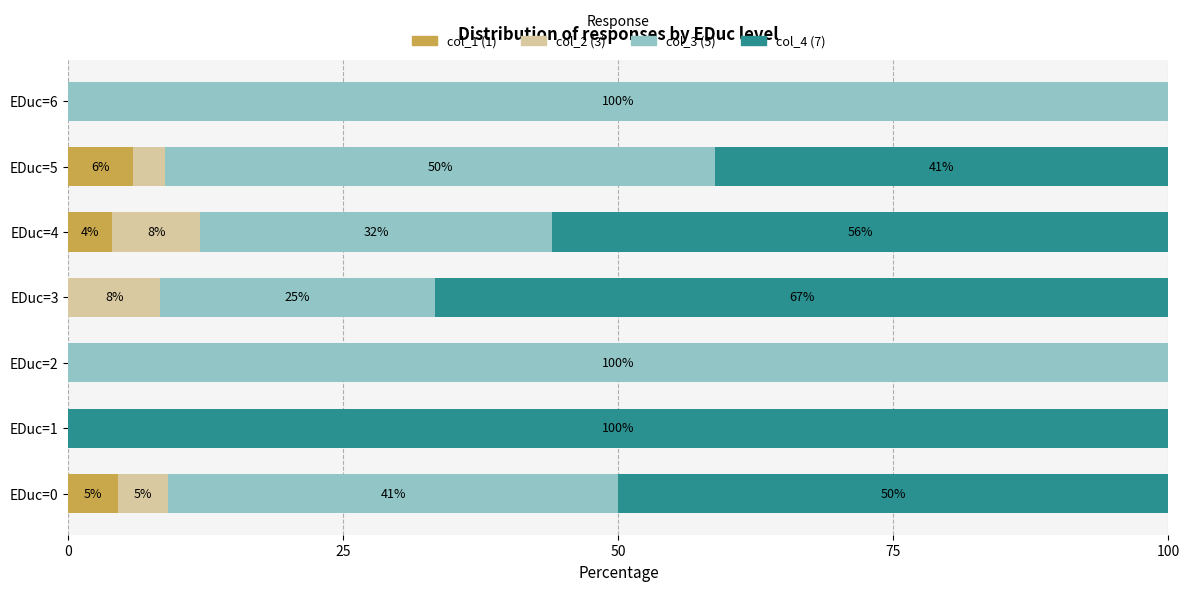

Read the col_1 (1) value at EDuc=5.

5.9